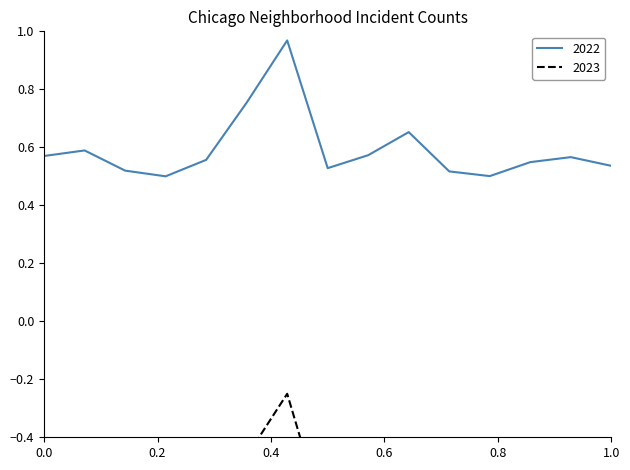

Rank the series by their maximum value, from highest to lowest.

2022, 2023